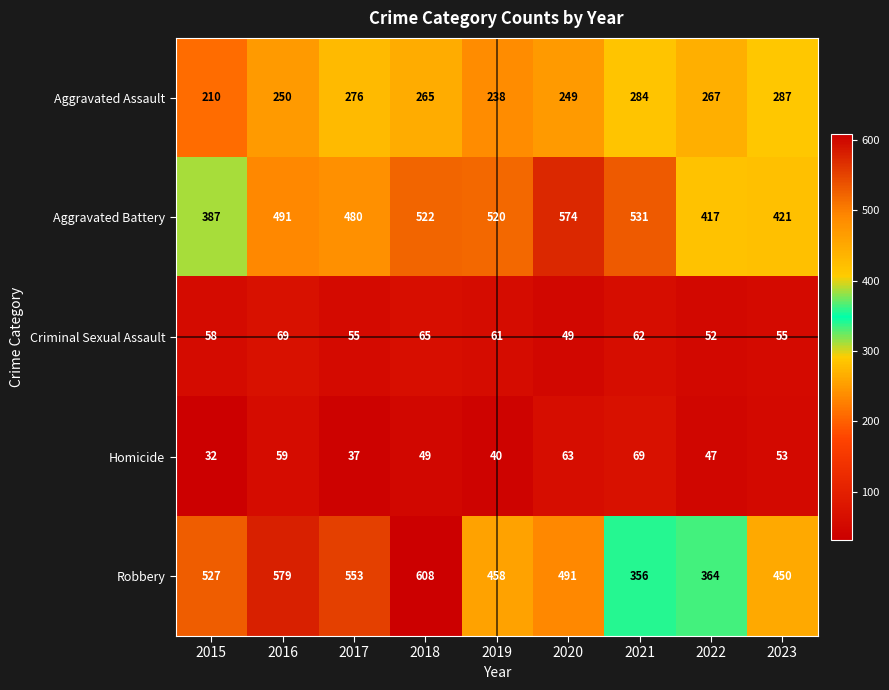

Rank the categories by Homicide value from highest to lowest.

2021, 2020, 2016, 2023, 2018, 2022, 2019, 2017, 2015